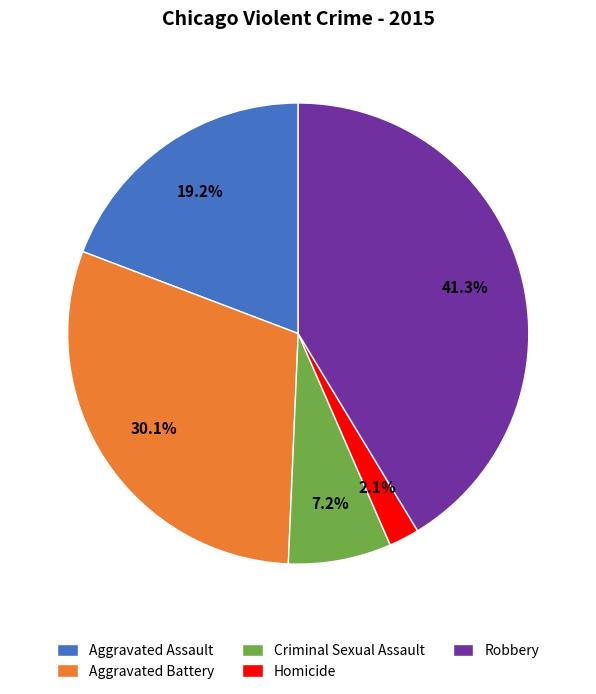

Count the number of slices in the pie.

5